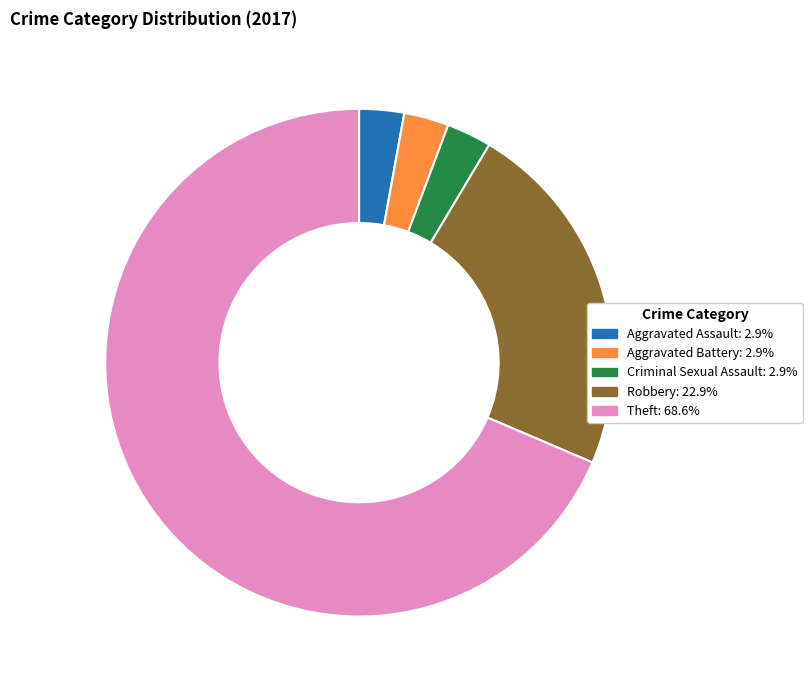

Does any single category account for the majority?

Yes